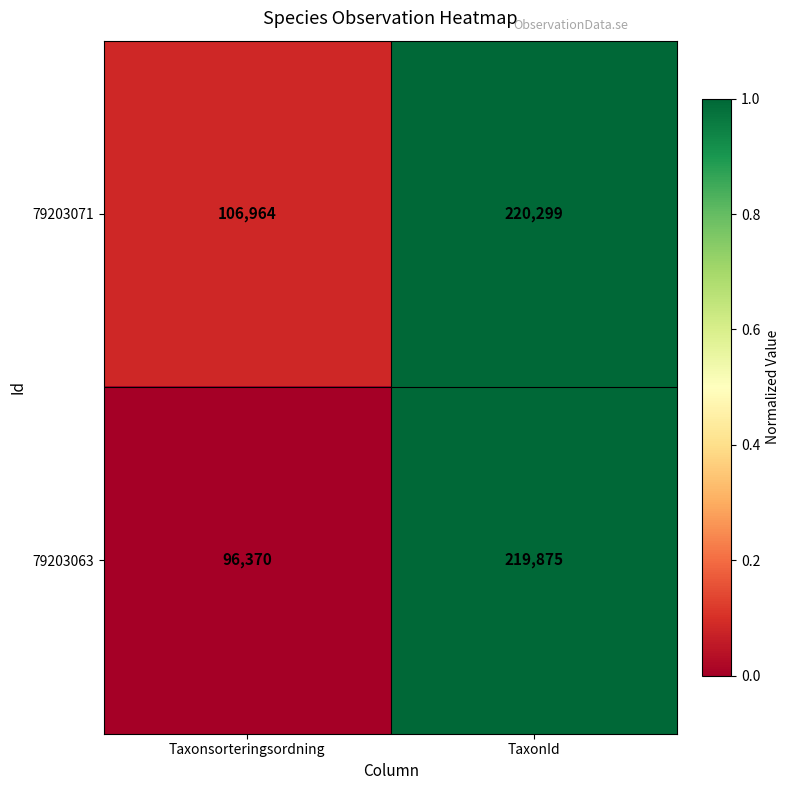

Which series has the widest spread of values?

79203063